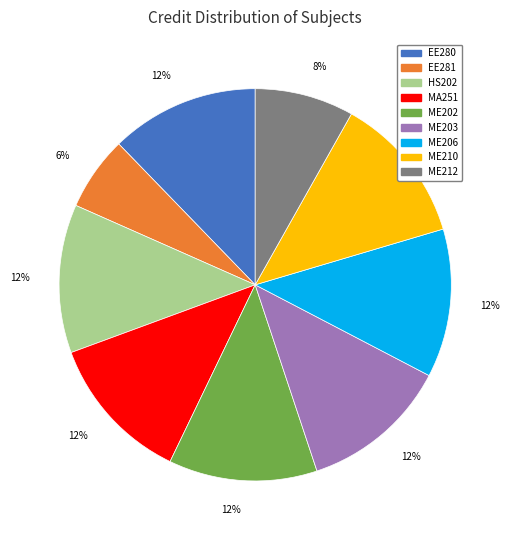

How many segments does this pie chart have?

9